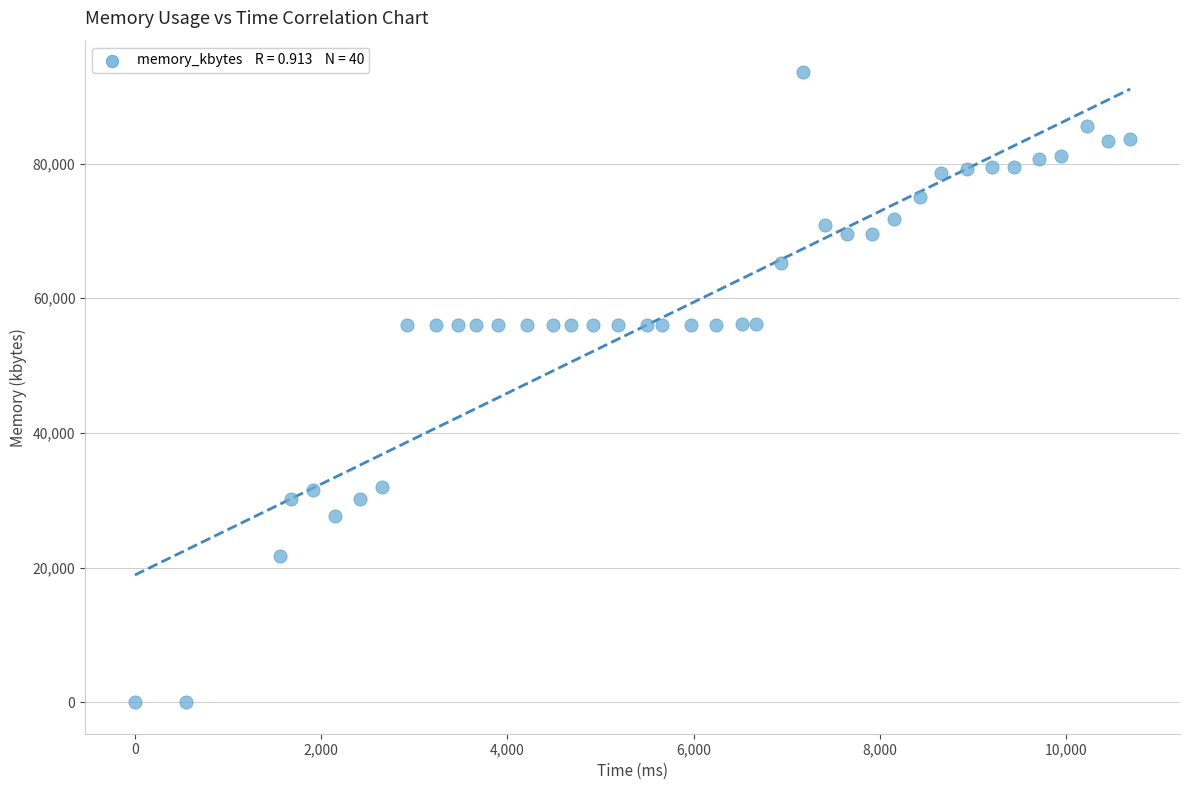

What is the range of Y values (max minus min)?

93580